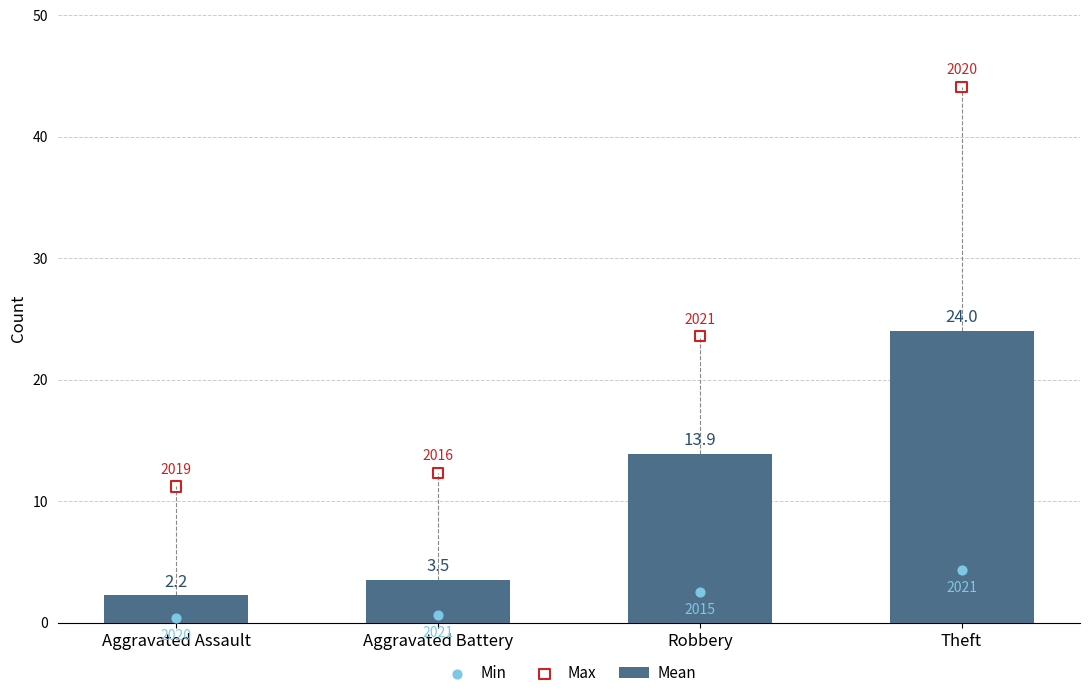

Which series contains the lowest Y value?

Min